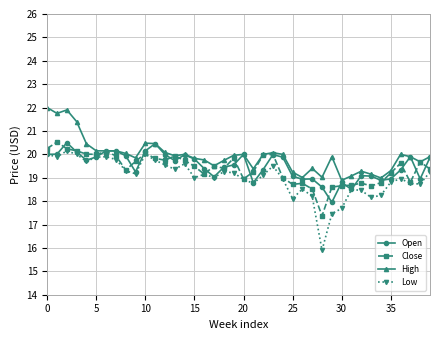

Which series has the widest spread of values?

Low